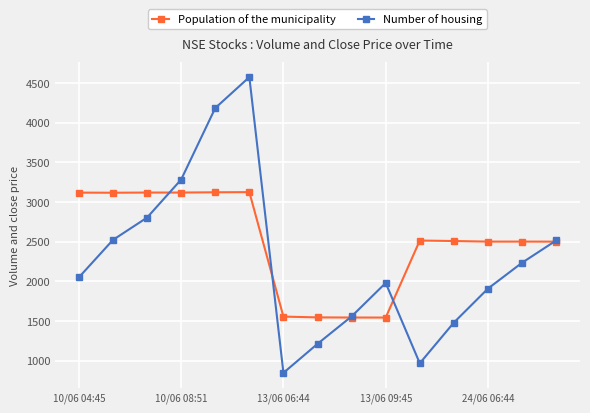

What is the maximum value for Population of the municipality?

3124.0